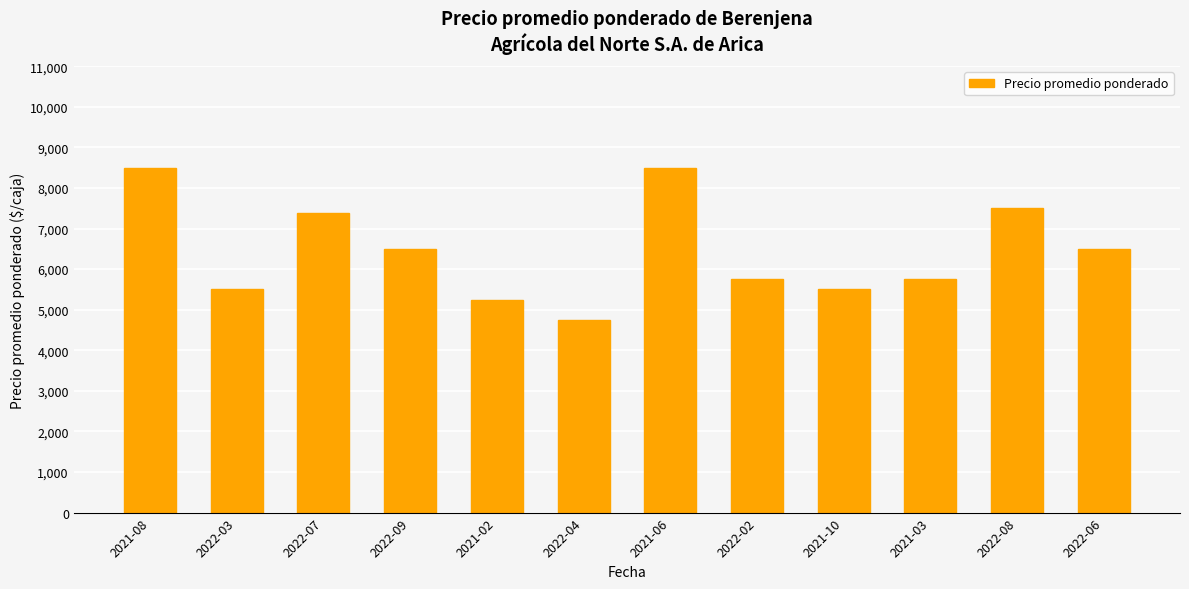

Where does the data first go above 6500?

2021-08